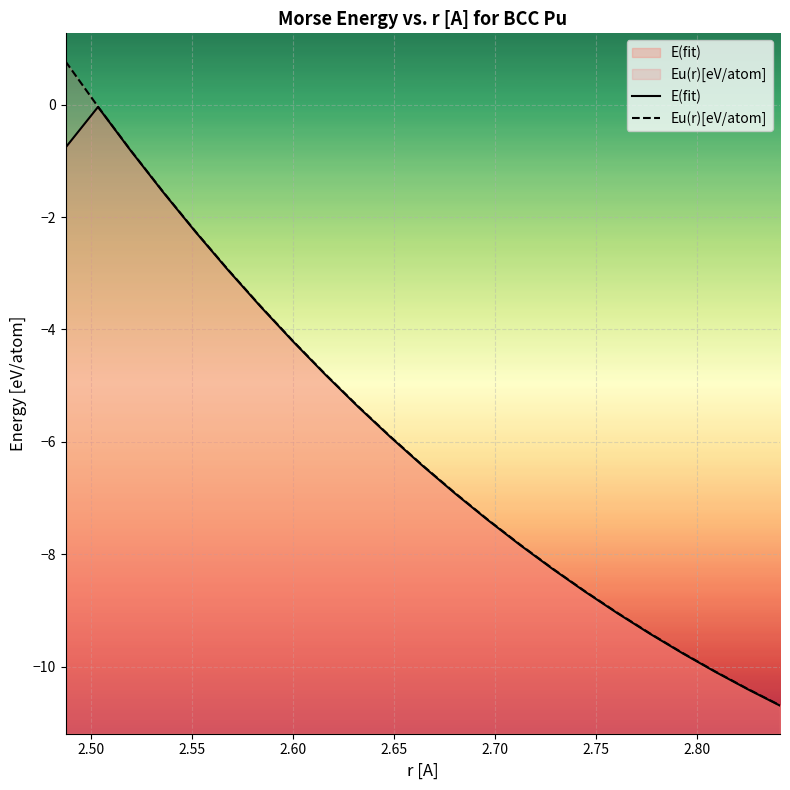

True or false: E(fit) and Eu(r)[eV/atom] cross at least once.

False